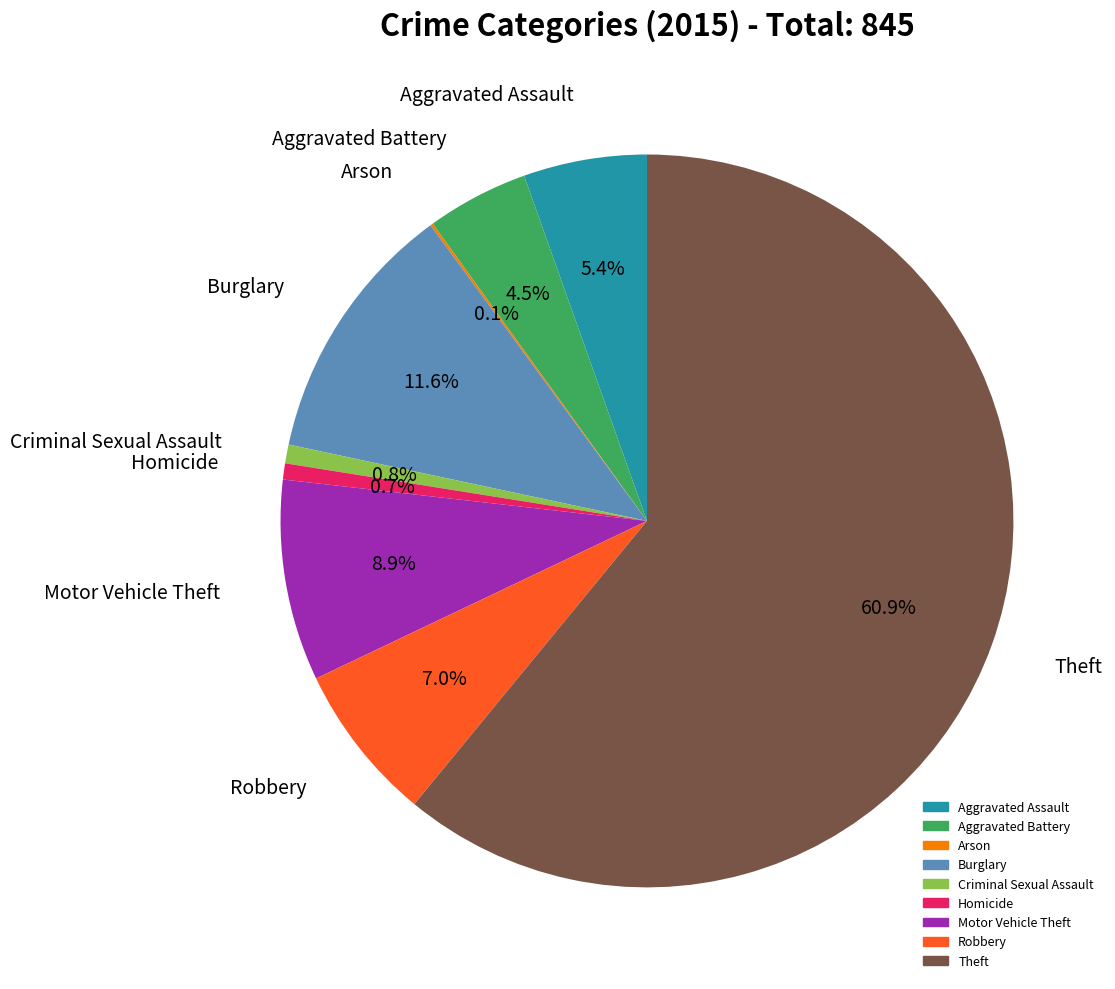

Combined, what portion of the pie is Aggravated Battery and Motor Vehicle Theft?

13.4%